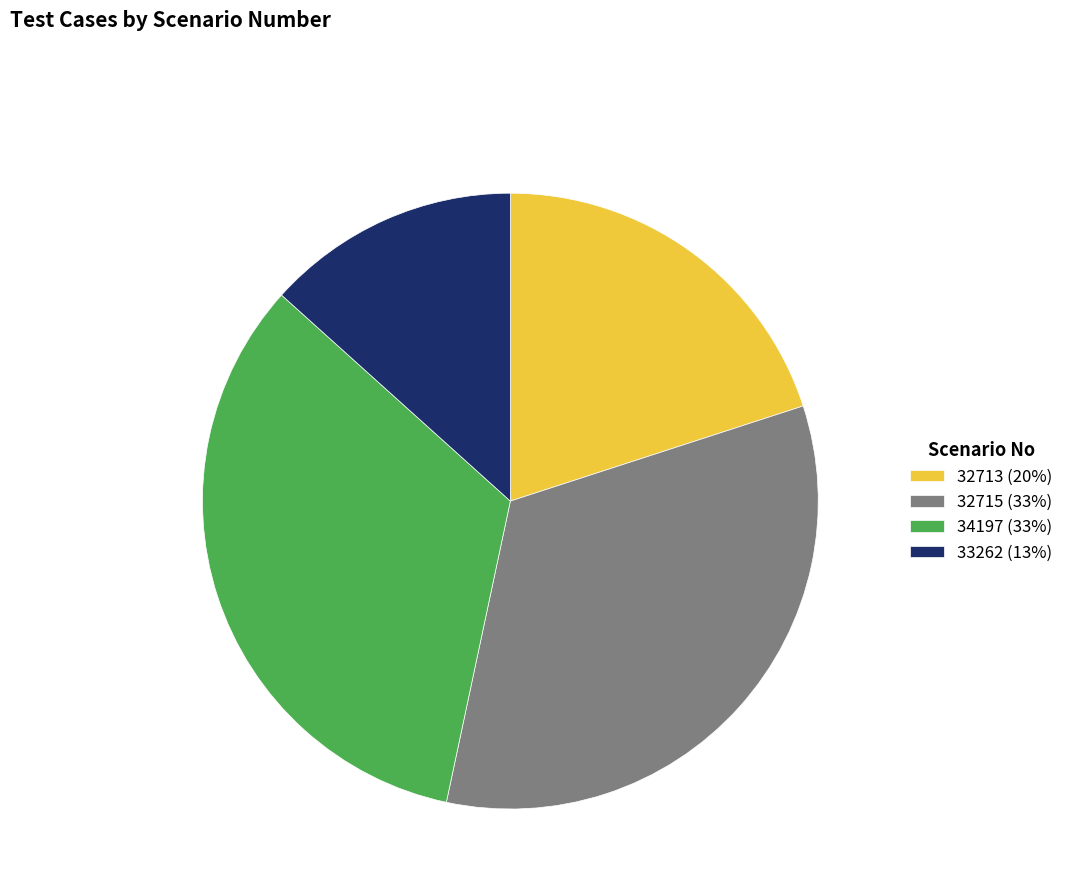

Is the sum of 34197 (33%) and 32713 (20%) greater than half?

Yes